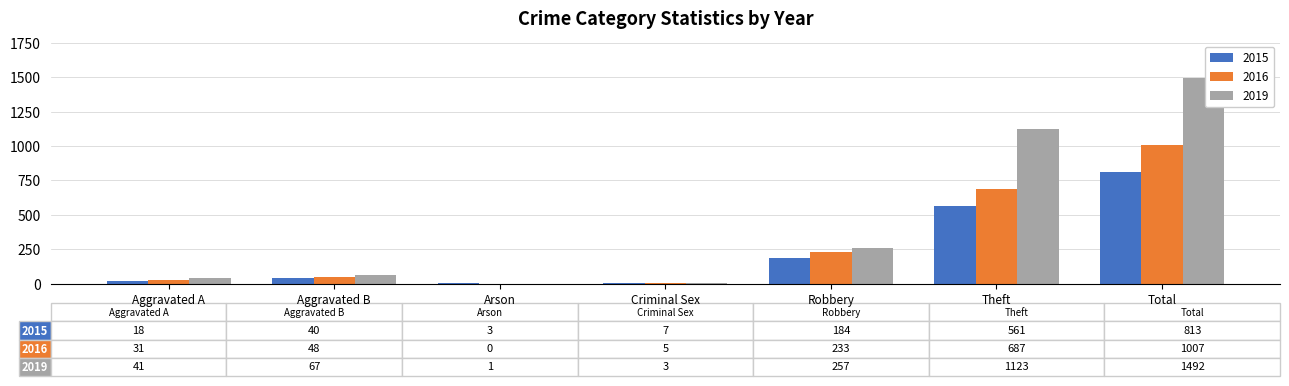

How many groups of bars are there?

7